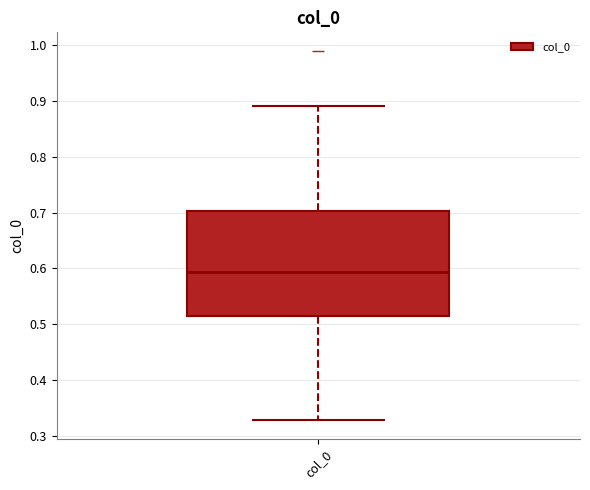

Where does the upper whisker of the box for col_0 end on the y-axis? The values are not printed on the chart, so give them approximately, as read against the axis.

0.89